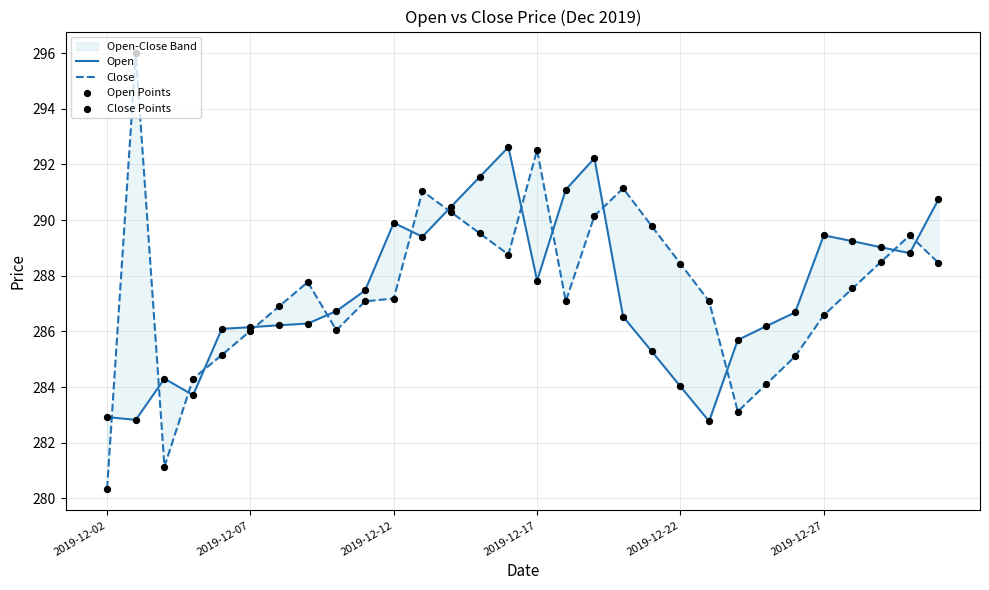

Which series has the largest total across all categories?

Close